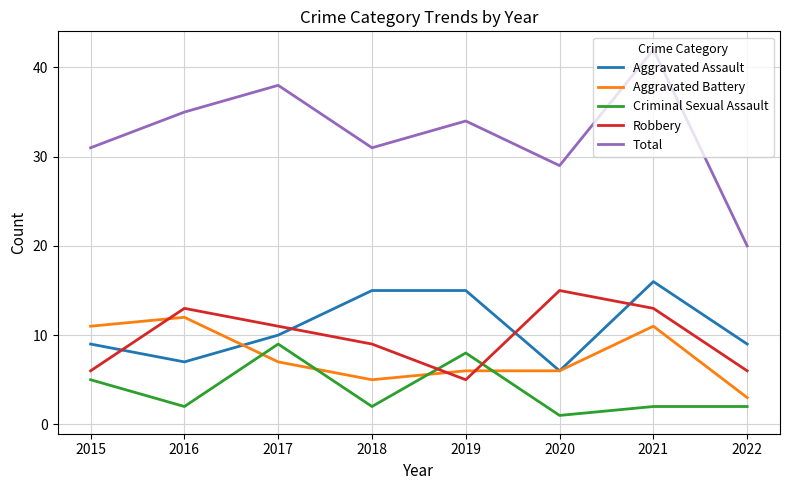

At which category is the sum across all series the highest?

2021